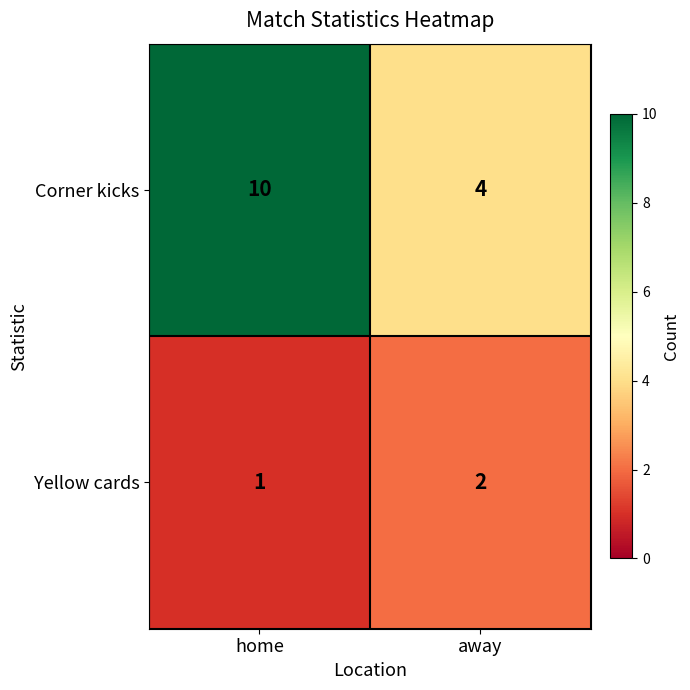

At which category is the sum across all series the highest?

home